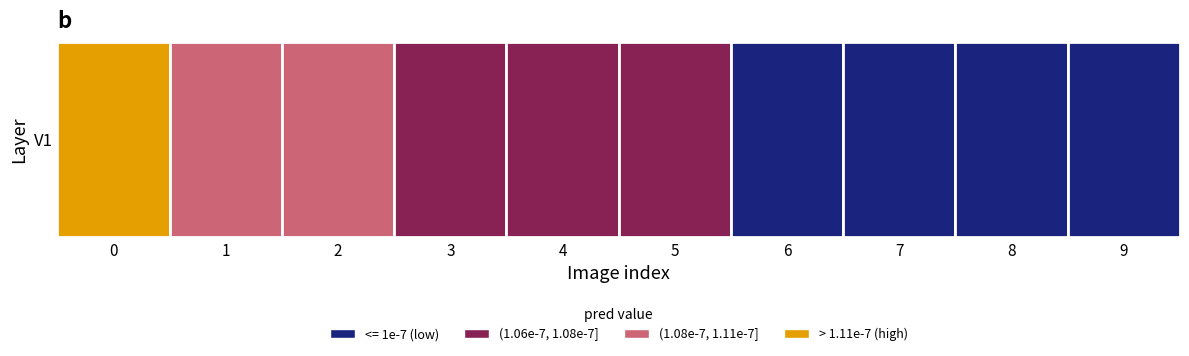

List the labels in order of value, largest first.

0, 1, 2, 3, 4, 5, 6, 7, 8, 9